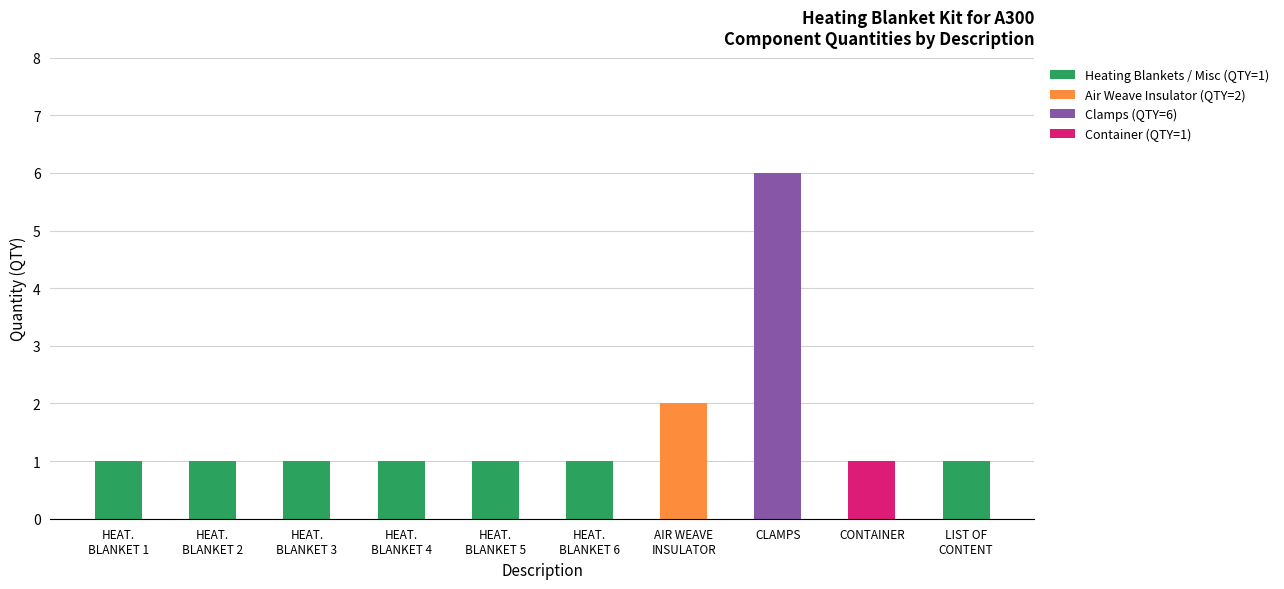

At which category does the chart reach its peak across all series?

CLAMPS